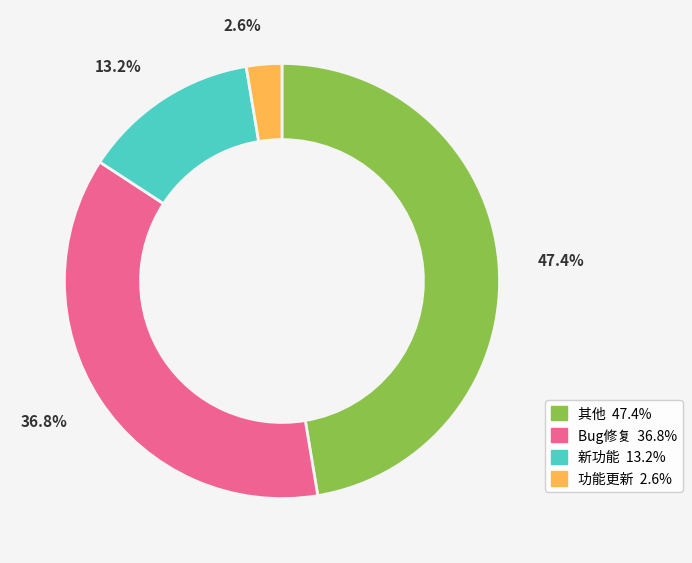

To the nearest percent, what is the combined percentage of 新功能 and 功能更新?

16%